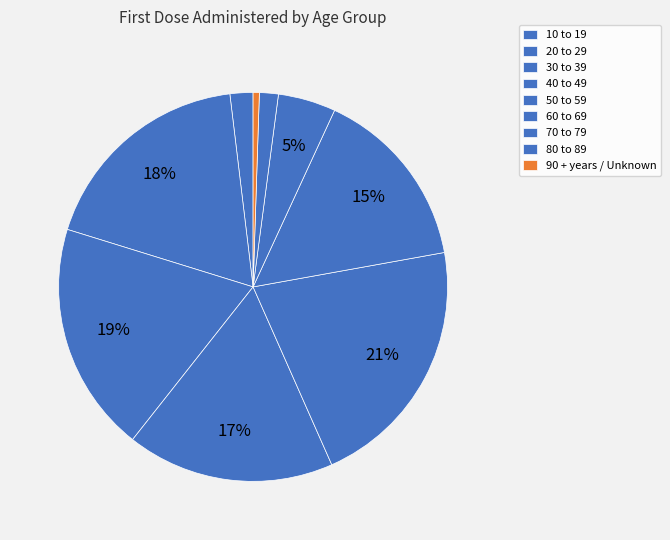

True or false: 50 to 59 accounts for 16% of the total.

False